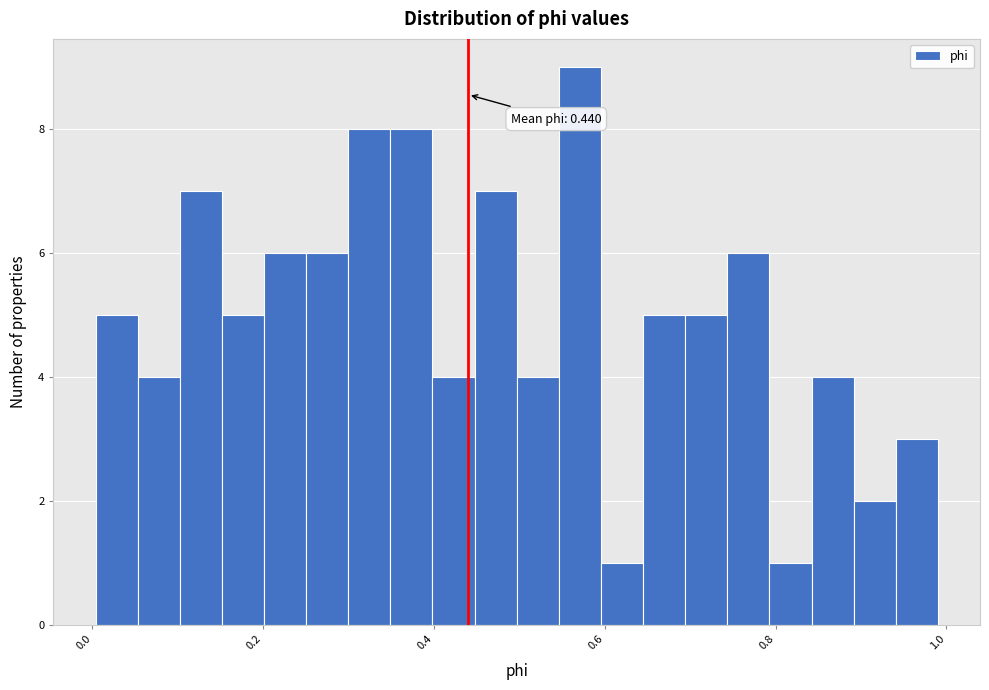

Read against the x-axis, roughly where is the centre of the tallest bar?

0.58